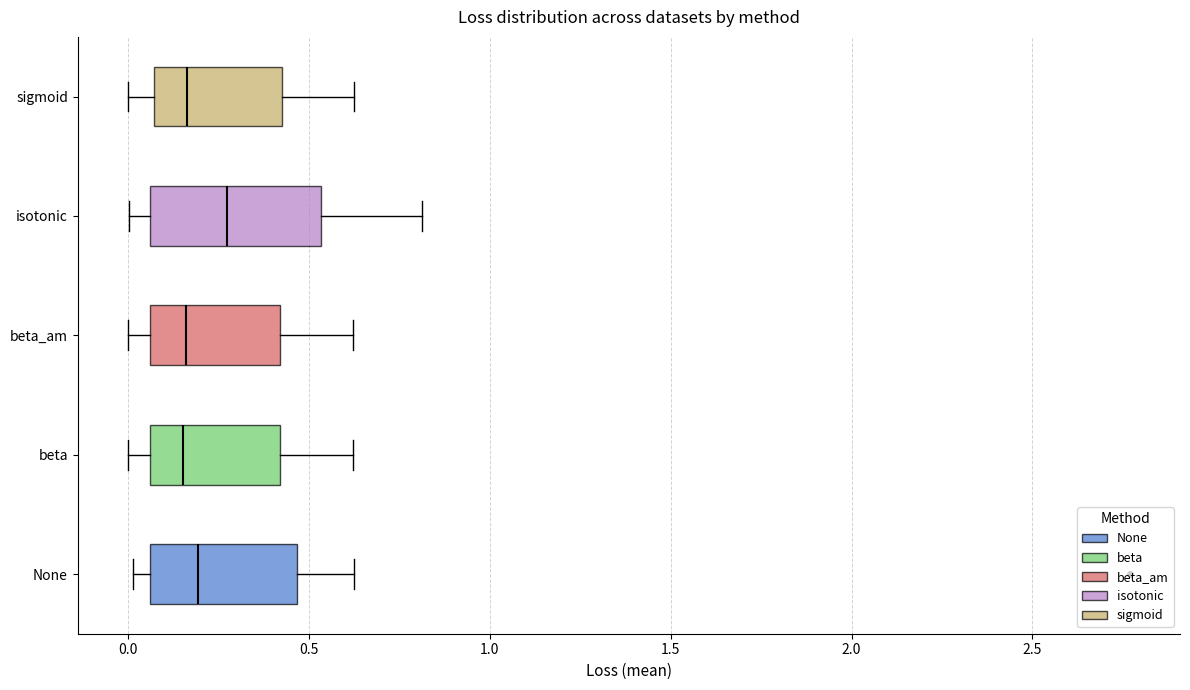

Reading bottom to top, transcribe this box plot: for each box, give where its median line is, the range the box spans, and where its two whiskers end, as read against the x-axis. The values are not printed on the chart, so give them approximately, as read against the axis.

None: median 0.20, box 0.05 to 0.45, whiskers 0.00 to 0.60
beta: median 0.15, box 0.05 to 0.40, whiskers 0.00 to 0.60
beta_am: median 0.15, box 0.05 to 0.40, whiskers 0.00 to 0.60
isotonic: median 0.30, box 0.05 to 0.55, whiskers 0.00 to 0.80
sigmoid: median 0.15, box 0.05 to 0.45, whiskers 0.00 to 0.60